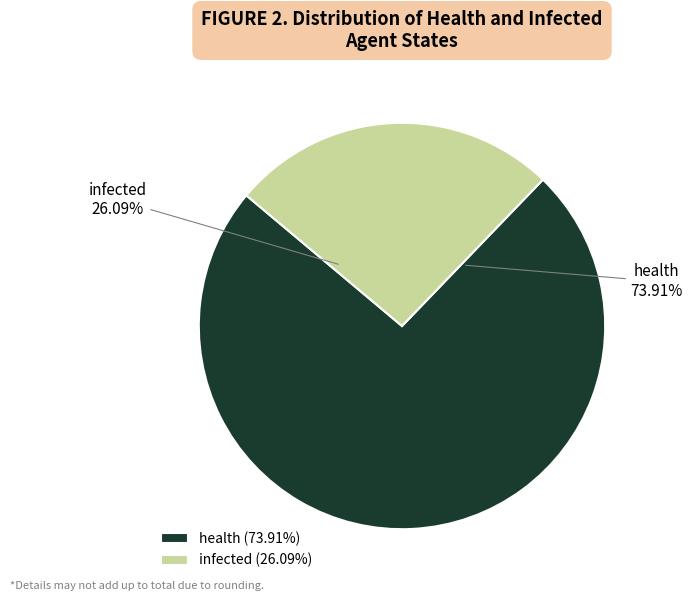

Which category has the biggest portion of the pie?

health